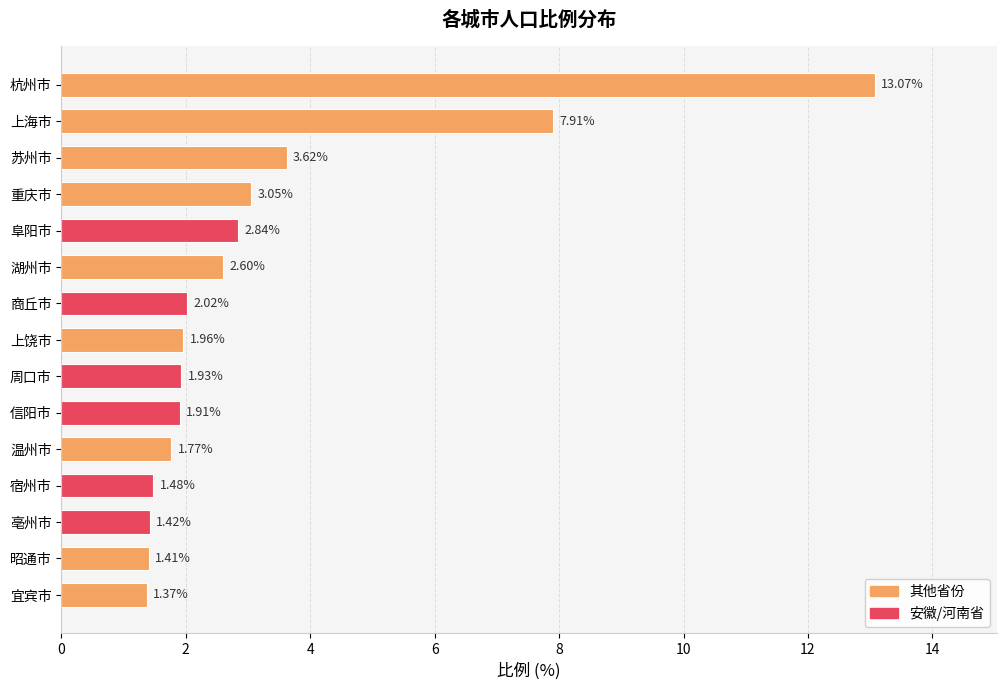

What is the label of the 4th bar from the bottom?

宿州市